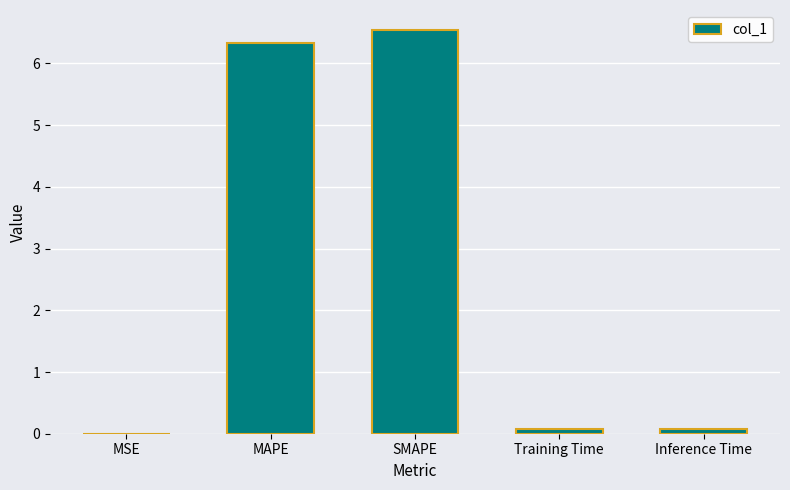

Which label corresponds to the largest value in the chart?

SMAPE